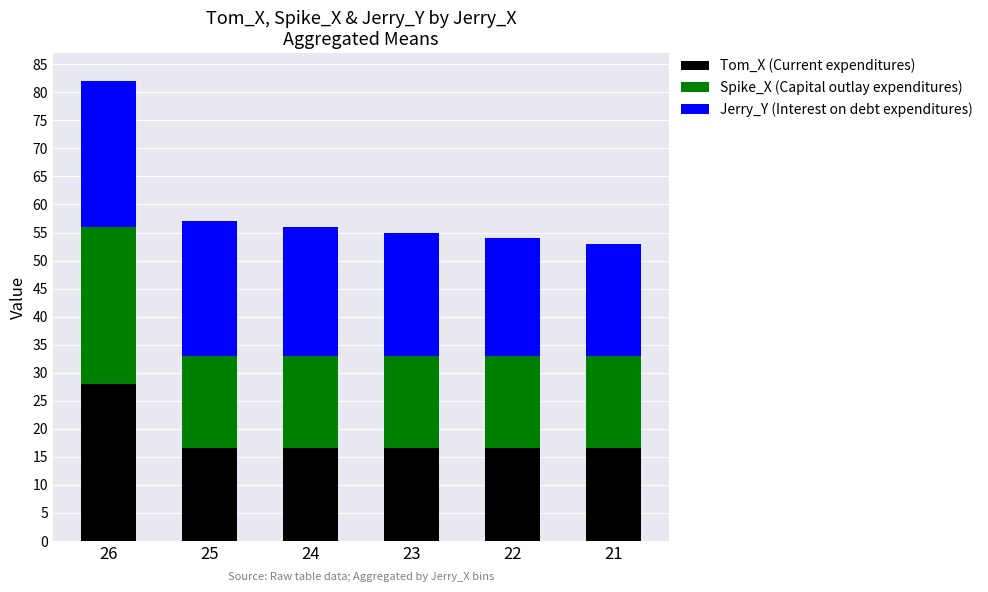

What is the sum of the Tom_X (Current expenditures) values at 22 and 26?

44.5